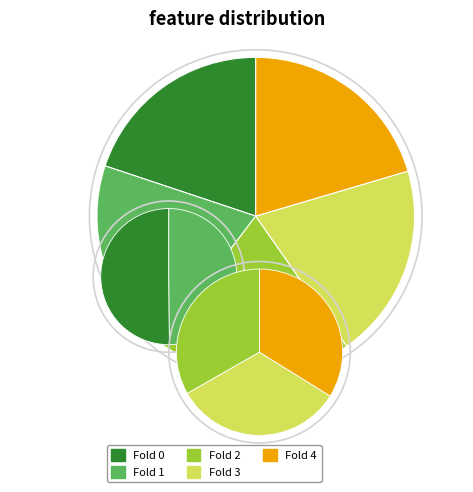

Is the sum of Fold 2 and Fold 4 greater than half?

No